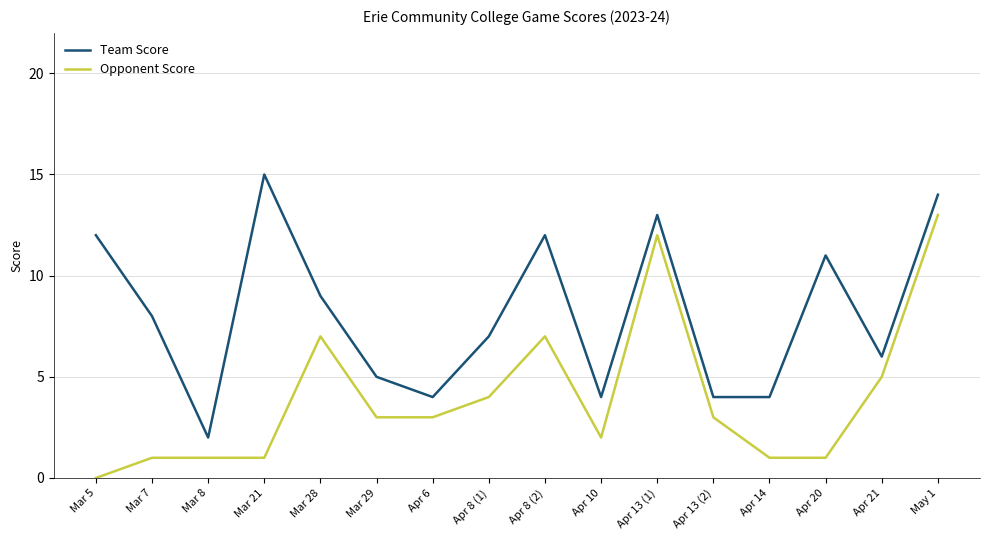

What is the sum of all Opponent Score values?

64